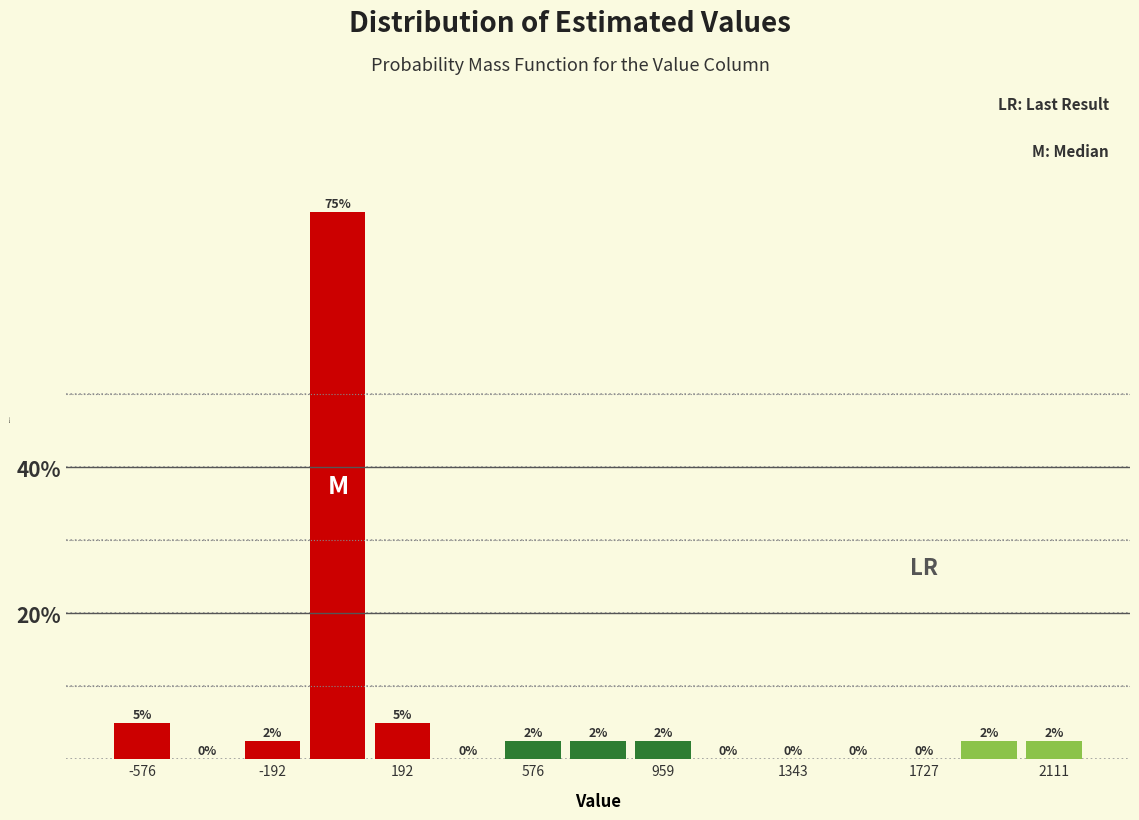

Read against the x-axis, roughly where is the centre of the tallest bar?

0